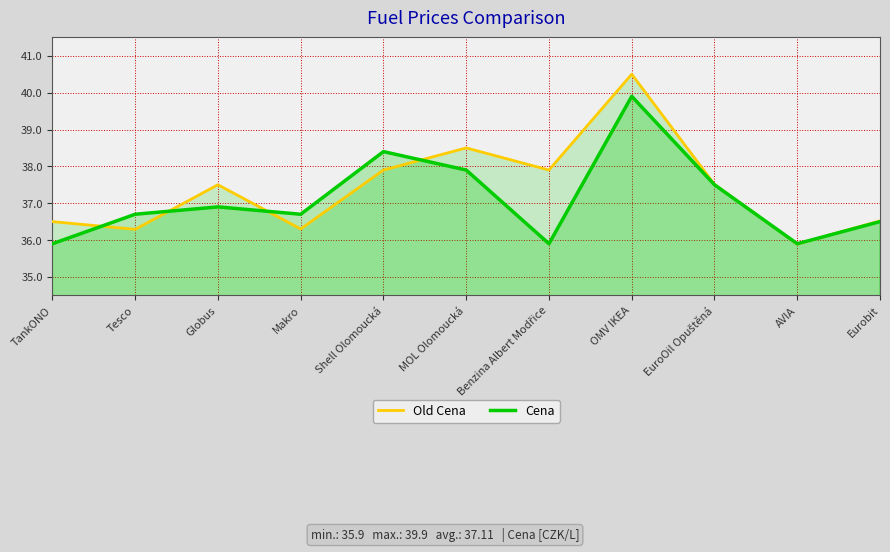

What is the difference between the maximum and second lowest values in the Cena series?

4.0